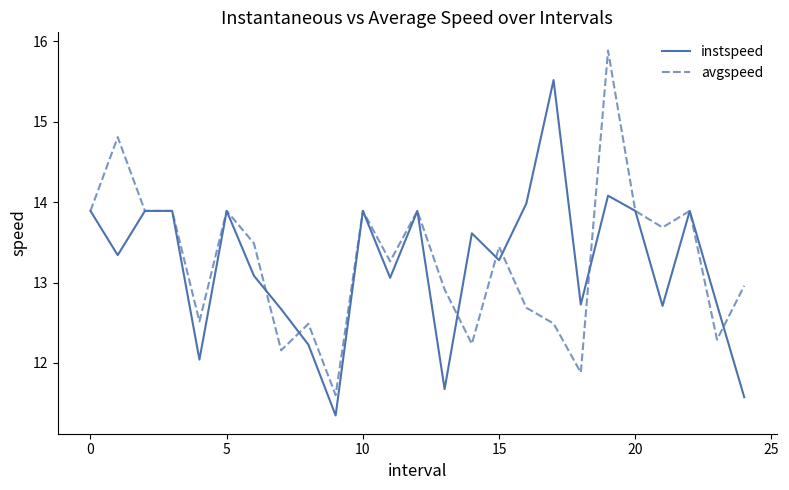

At how many categories does at least one series exceed 13?

17